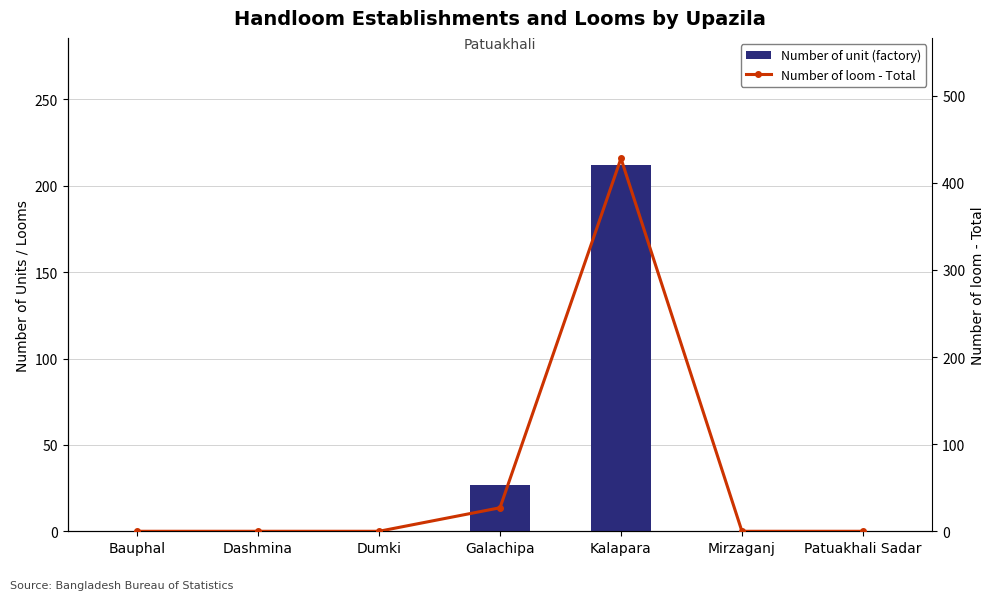

Reading left to right, extract all data points from this chart.

Number of unit (factory): 0	0	0	27	212	0	0
Number of loom - Total: 0	0	0	27	428	0	0